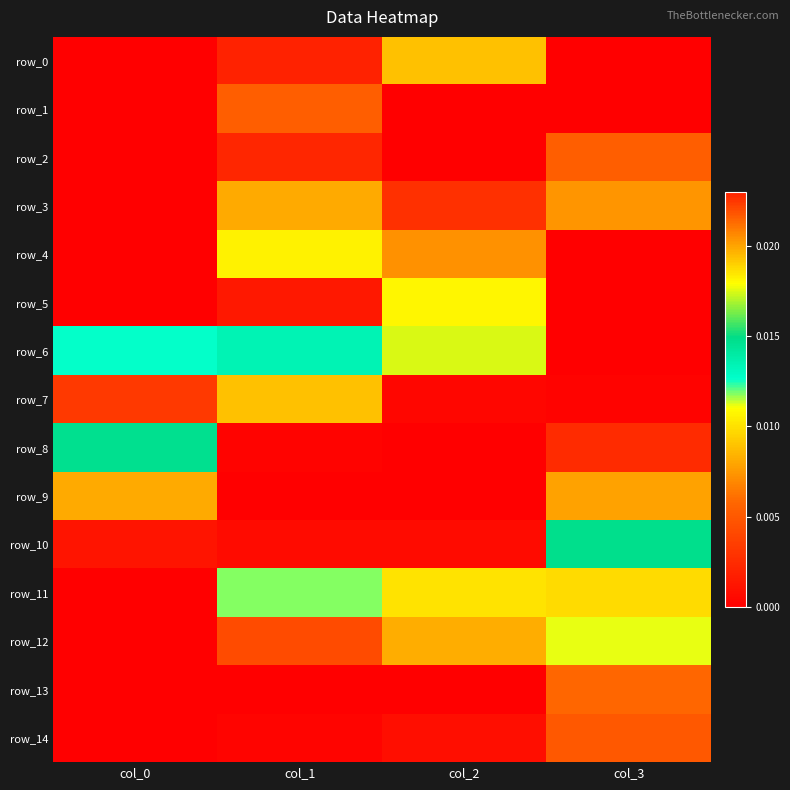

At how many categories does at least one series exceed 0?

4